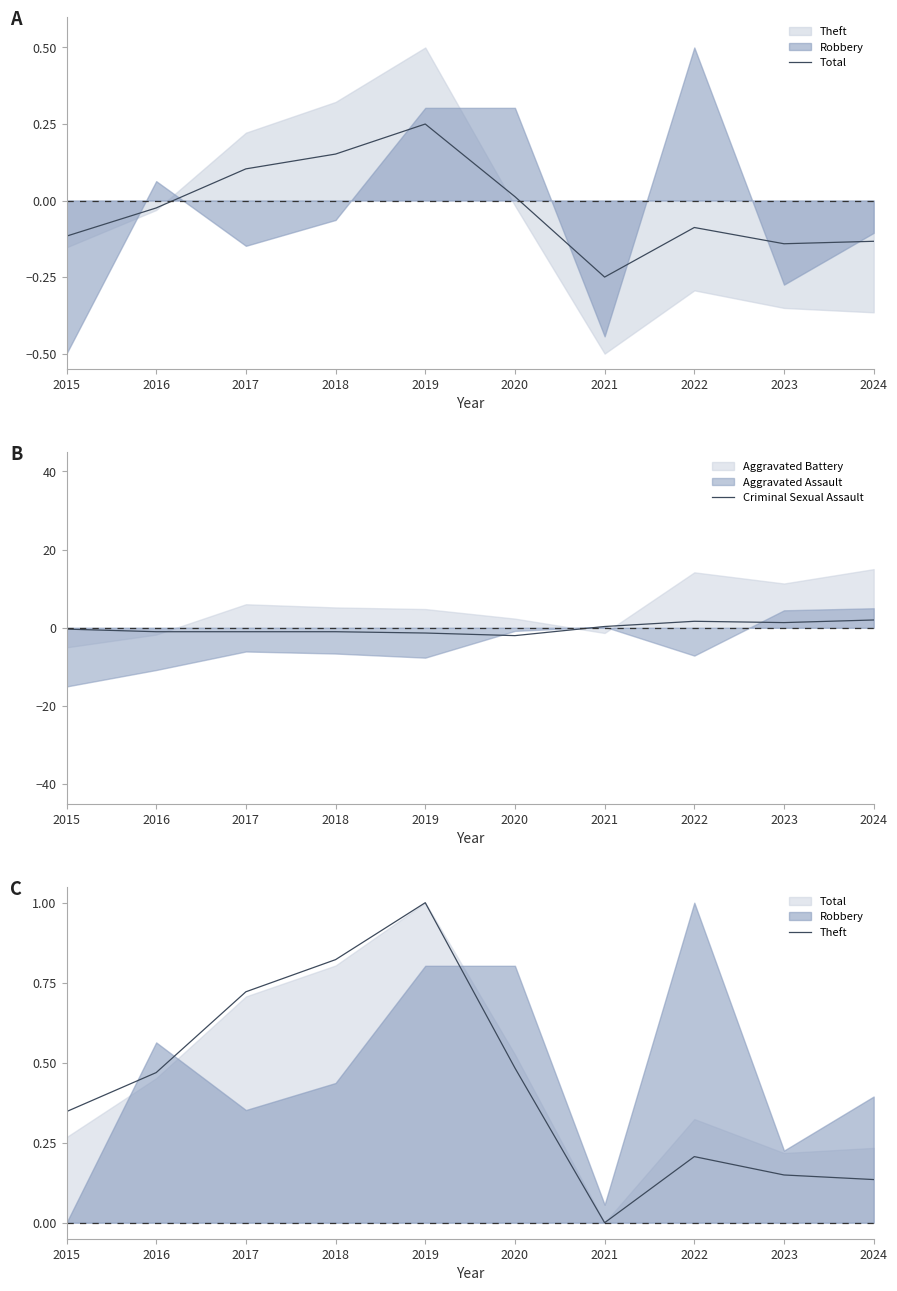

How many lines are shown in the chart?

3